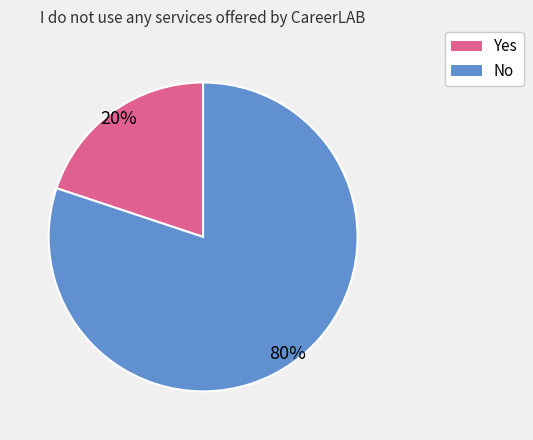

To the nearest percent, what is the difference between the No and Yes slice percentages?

60%